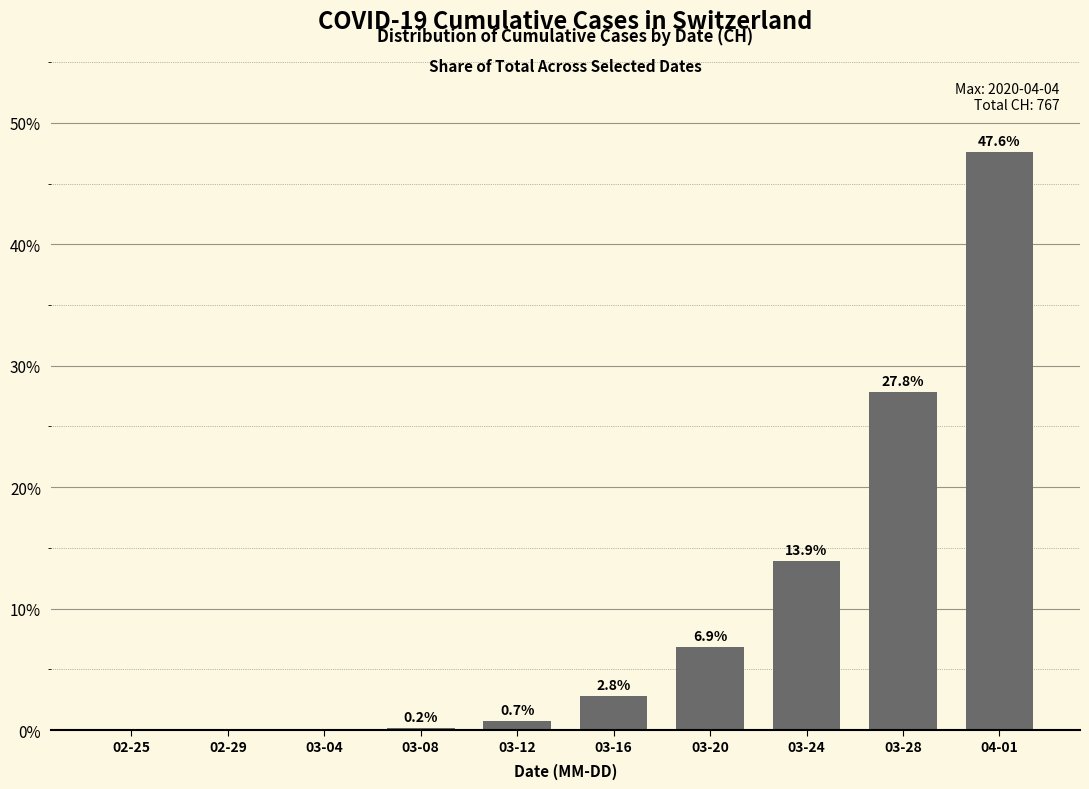

At which label is the value closest to 23?

03-28